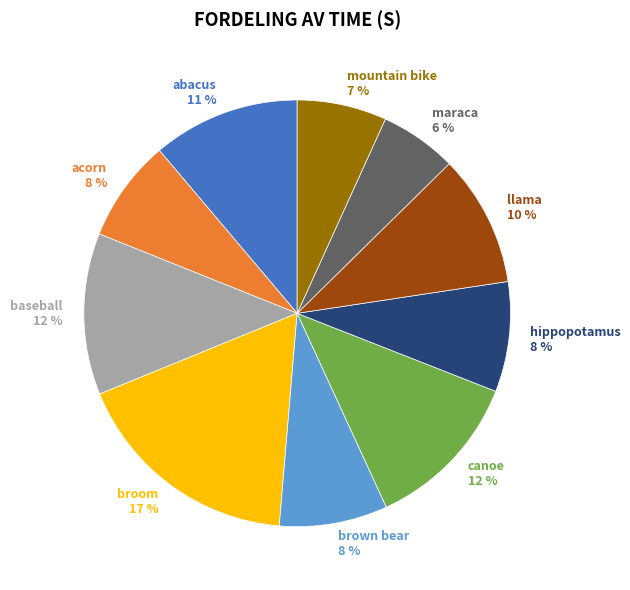

What percentage is the llama slice, to the nearest percent?

10%